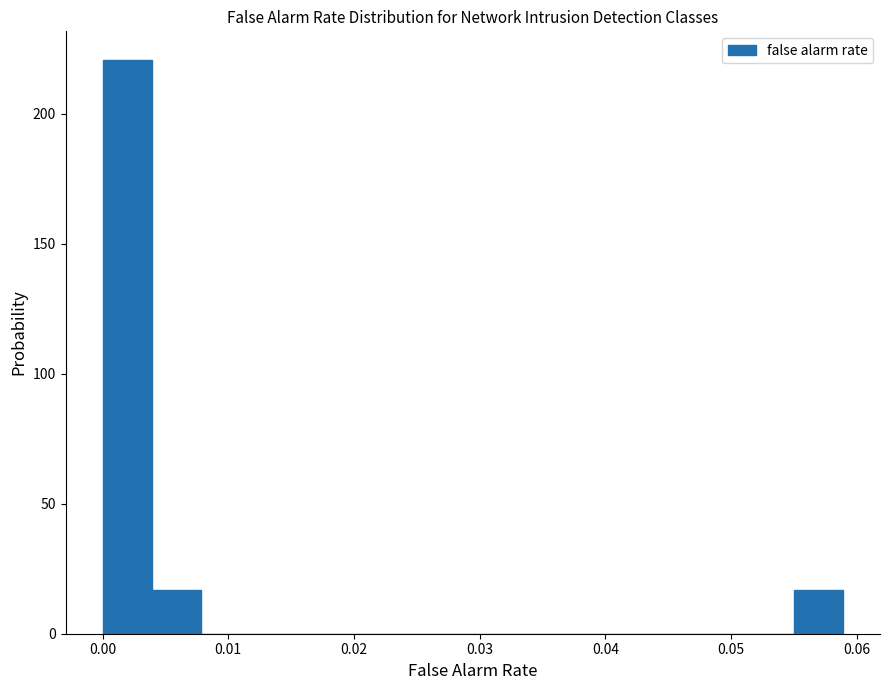

Around what value on the x-axis is the tallest bar? Give the approximate position of its centre, as read against the axis.

0.002